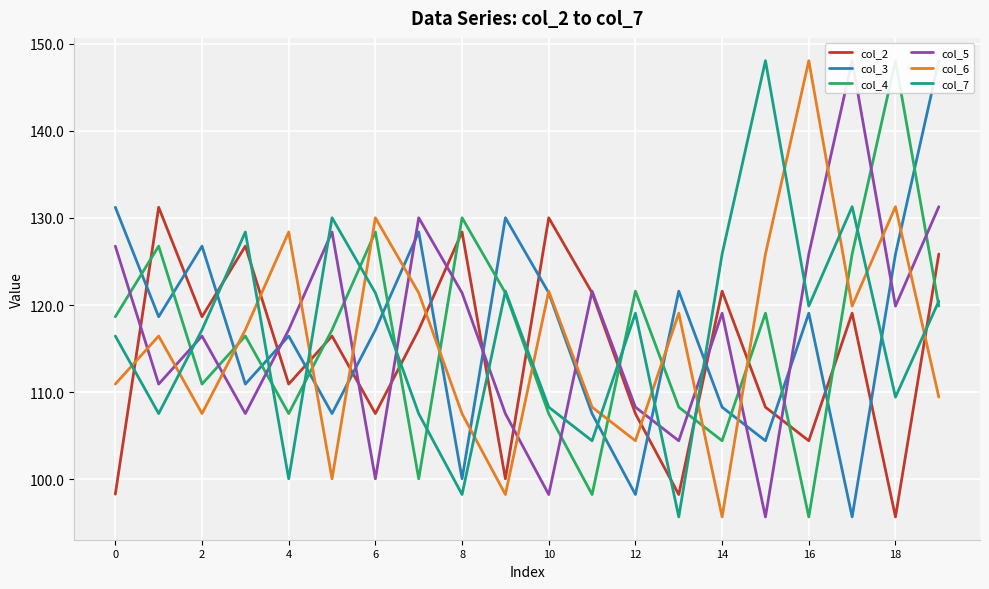

True or false: col_7 has a value of 168.9 at 11.

False